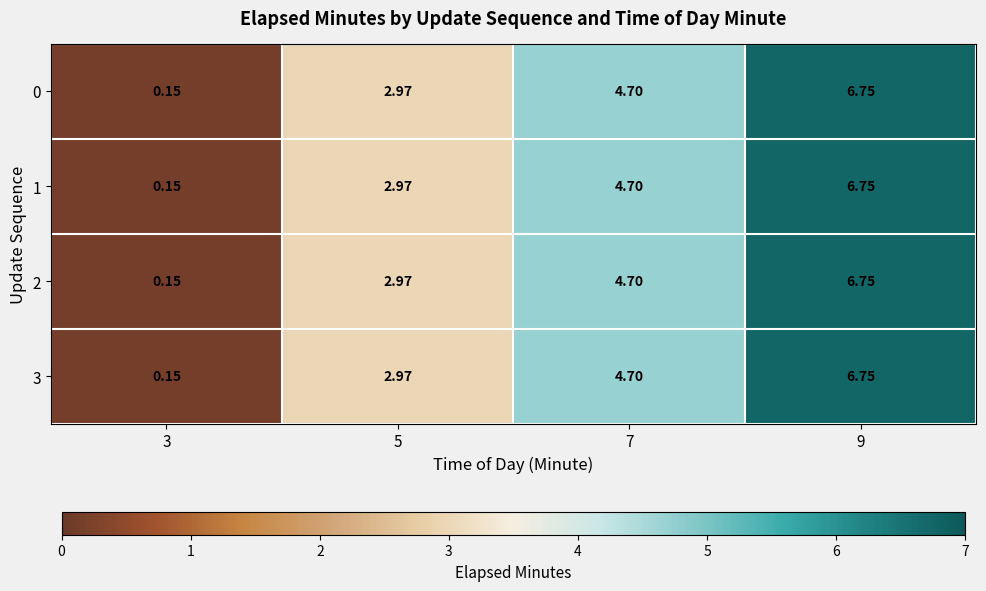

Reading left to right, extract all data points from this chart.

0: 3=0.1	5=3.0	7=4.7	9=6.8
1: 3=0.1	5=3.0	7=4.7	9=6.8
2: 3=0.1	5=3.0	7=4.7	9=6.8
3: 3=0.1	5=3.0	7=4.7	9=6.8